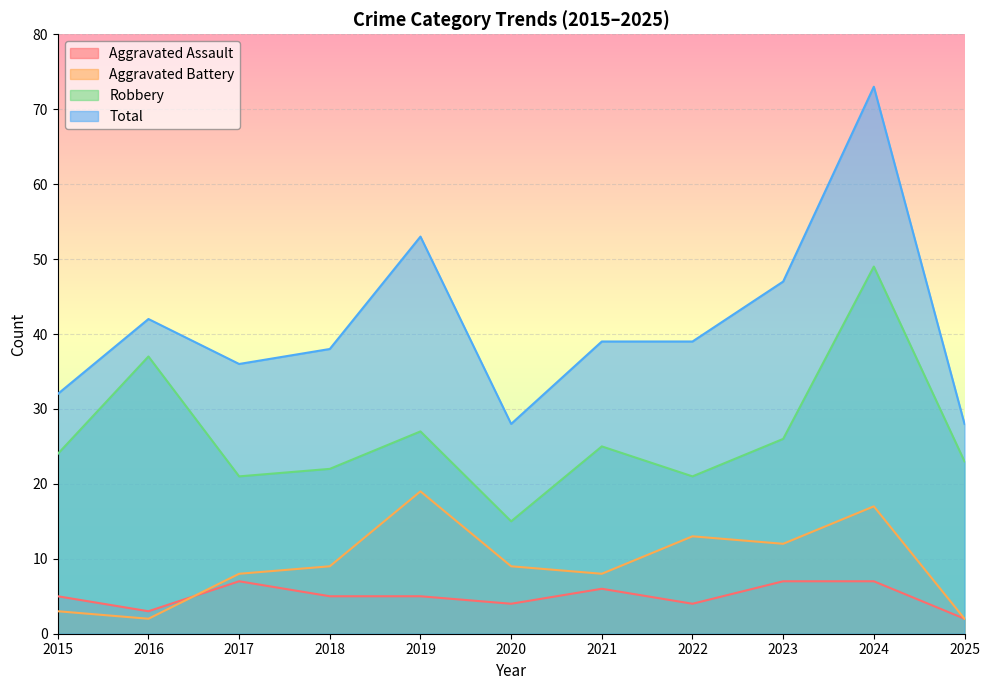

At which category does Robbery reach its first local valley?

2017